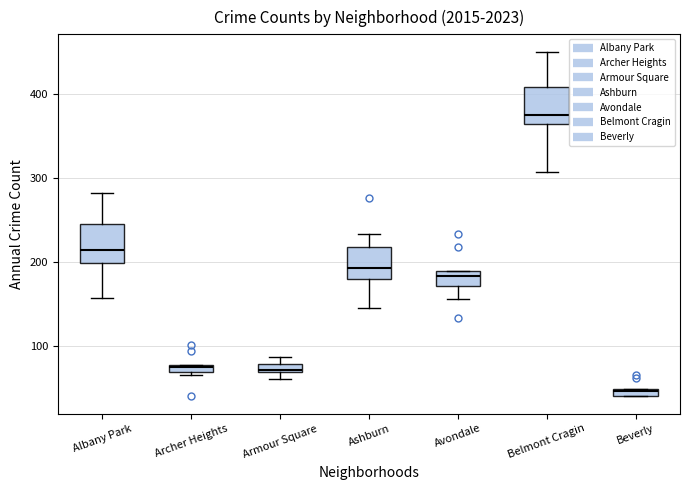

Which box's median line is the highest?

Belmont Cragin